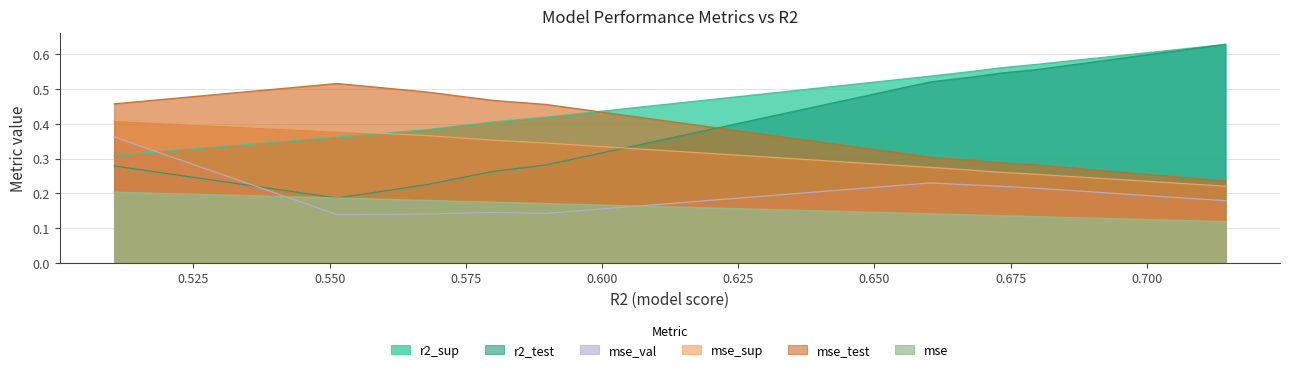

True or false: mse_sup and r2_sup cross at least once.

True